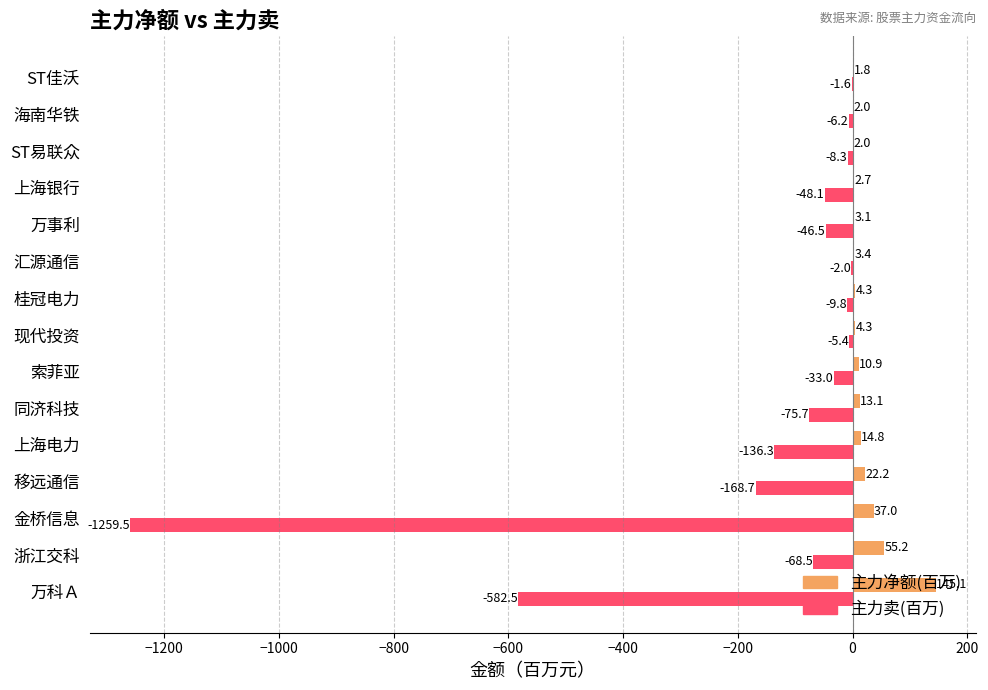

At which category is the sum across all series the highest?

汇源通信